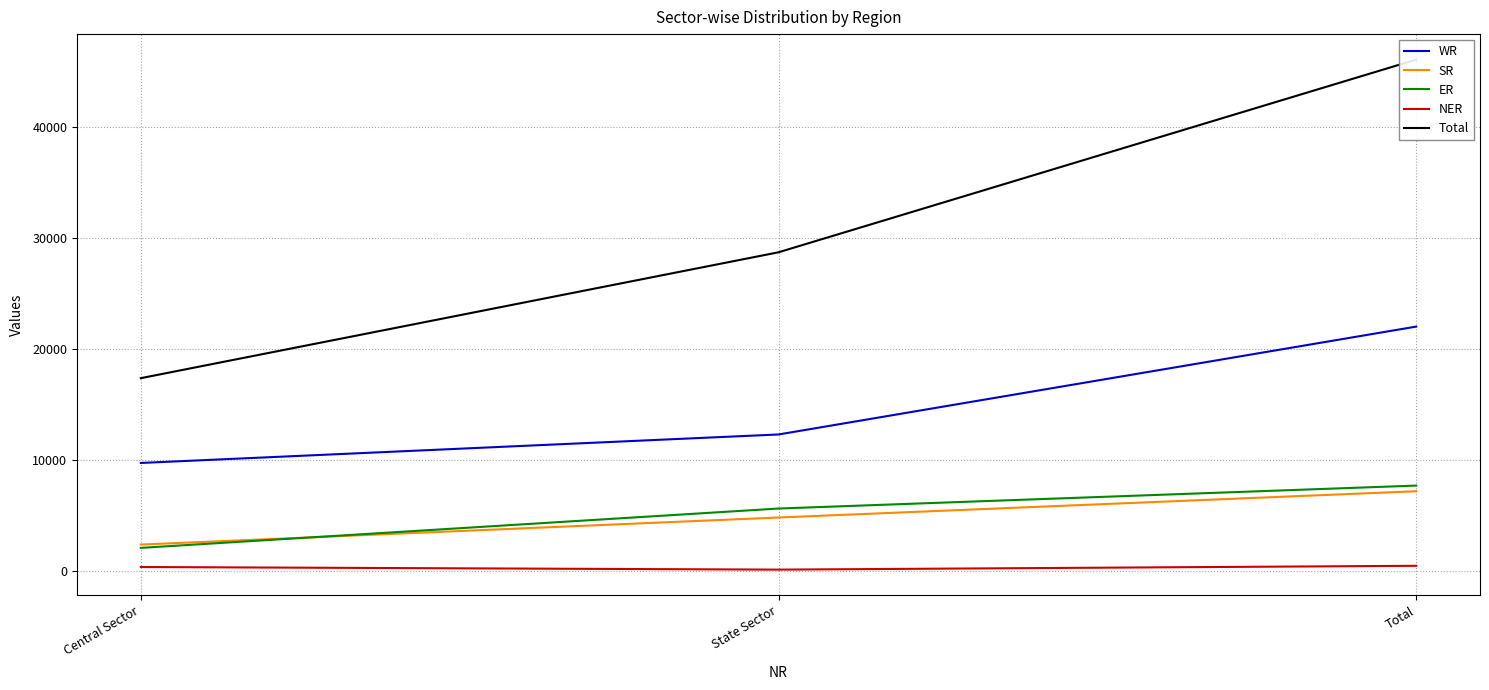

Which series has the largest range (max minus min)?

Total